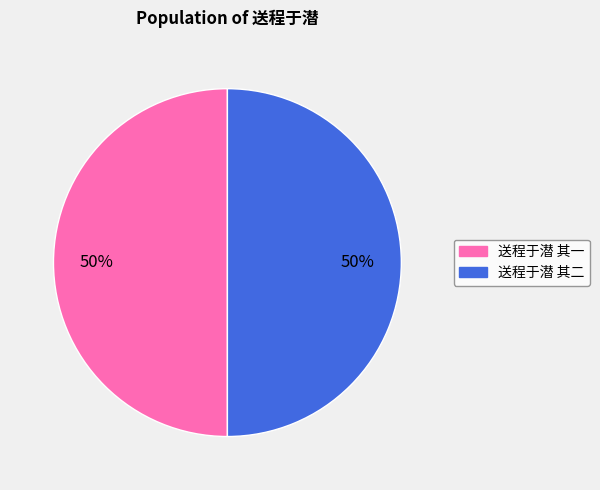

Combined, do 送程于潜 其二 and 送程于潜 其一 account for over 50%?

Yes